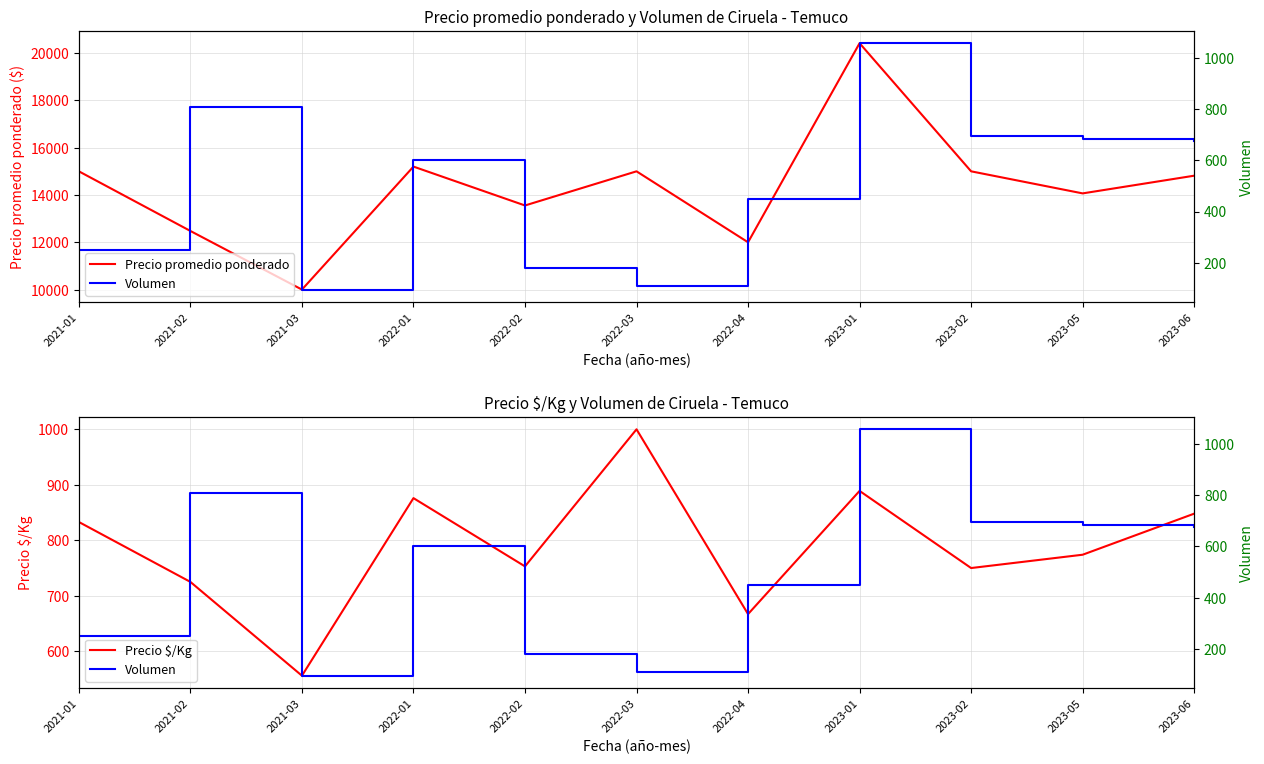

Rank the series at 2021-01 from highest to lowest value.

Precio promedio ponderado, Precio $/Kg, Volumen